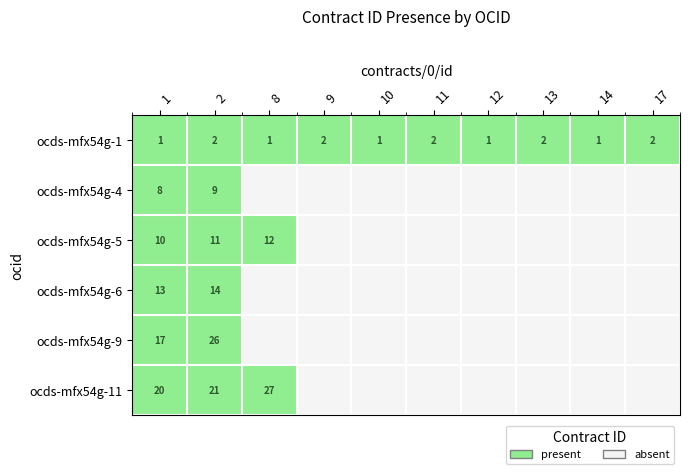

Is it true that ocds-mfx54g-5 equals 8 at 8?

False